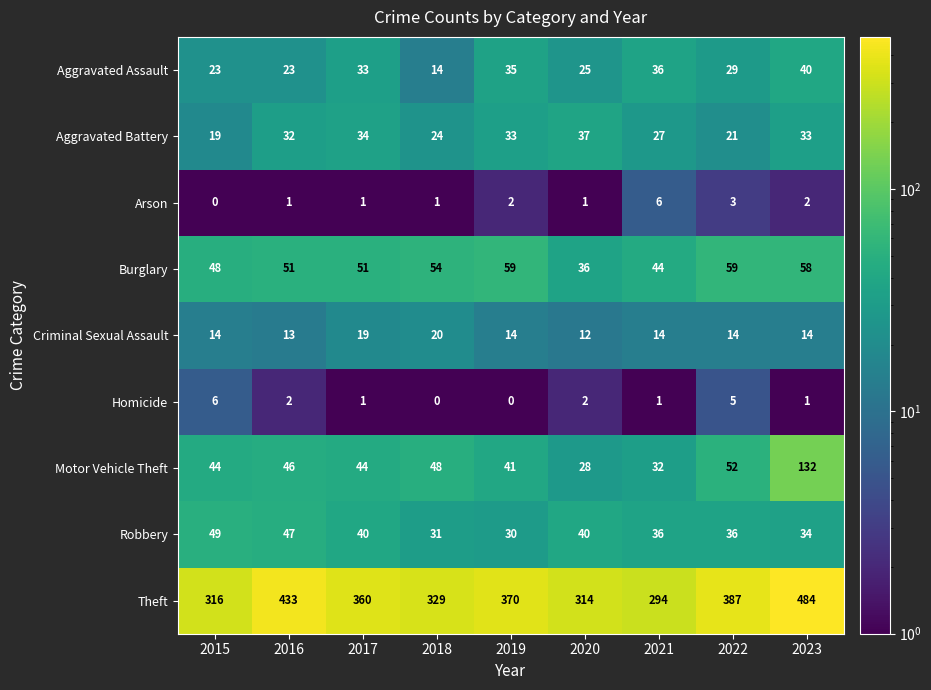

What is the total value across all series at 2021?

490